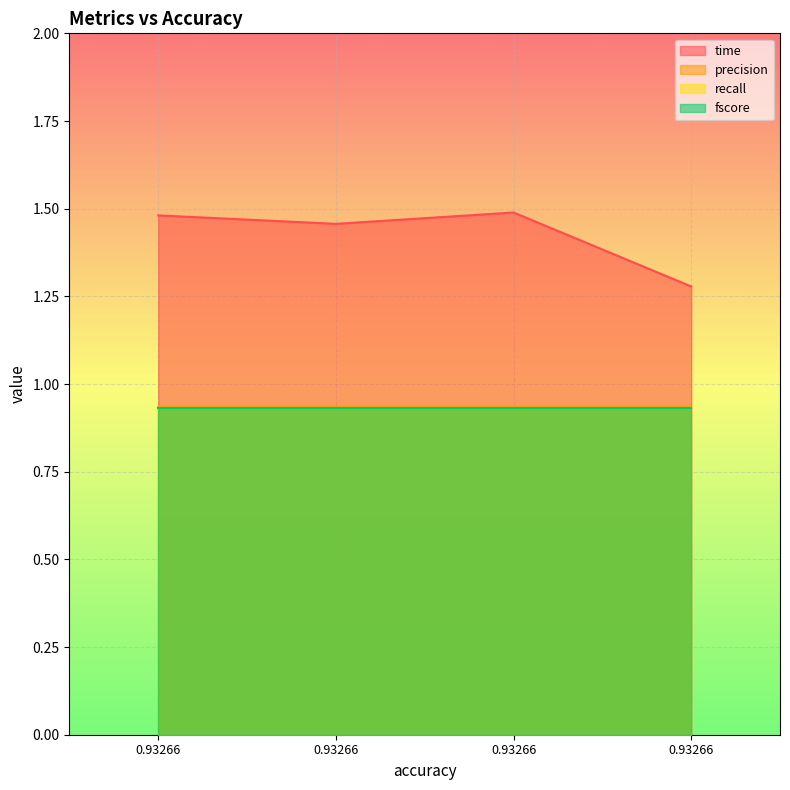

Reading right to left, what are all the values shown in this chart?

time: 1.3	1.5	1.5	1.5
precision: 0.9	0.9	0.9	0.9
recall: 0.9	0.9	0.9	0.9
fscore: 0.9	0.9	0.9	0.9